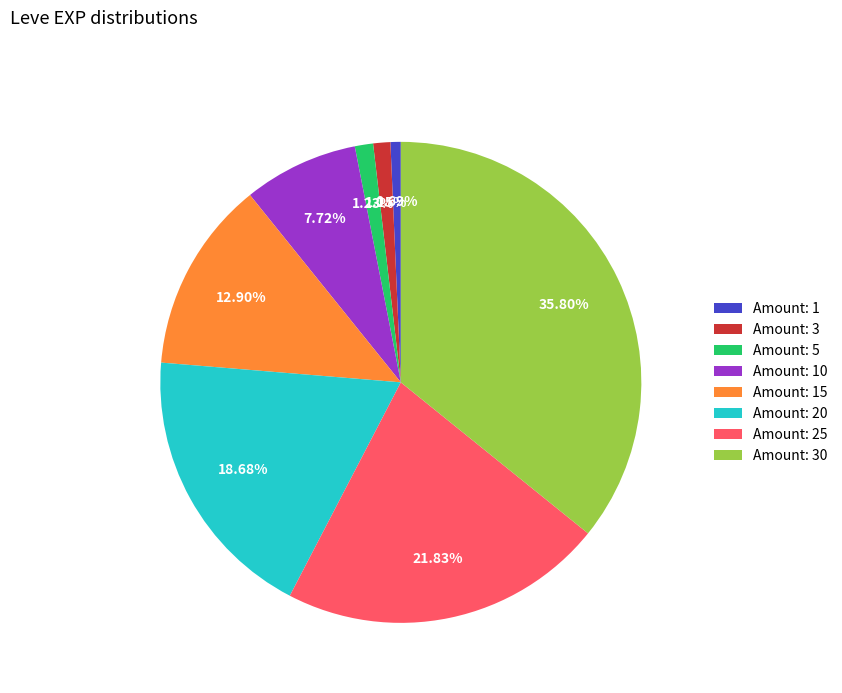

Is Amount: 30 the majority of the pie?

No